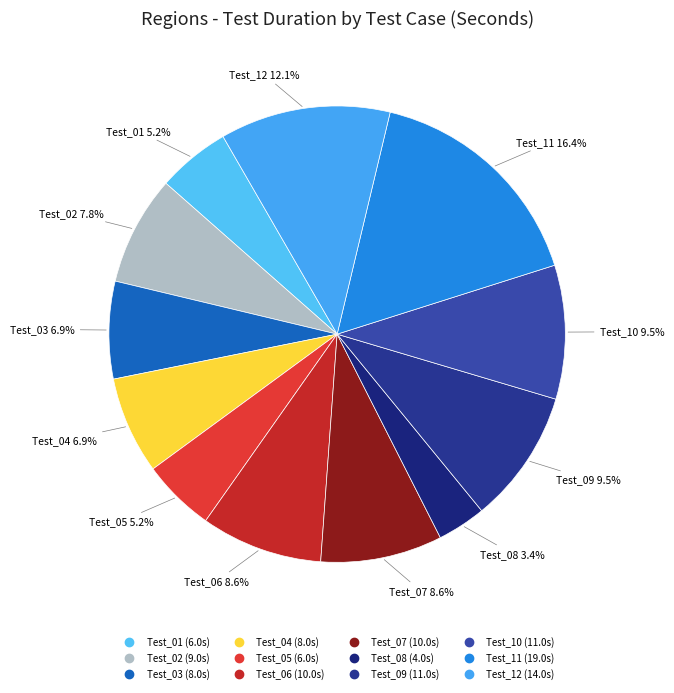

Is there any slice that represents more than half of the pie?

No